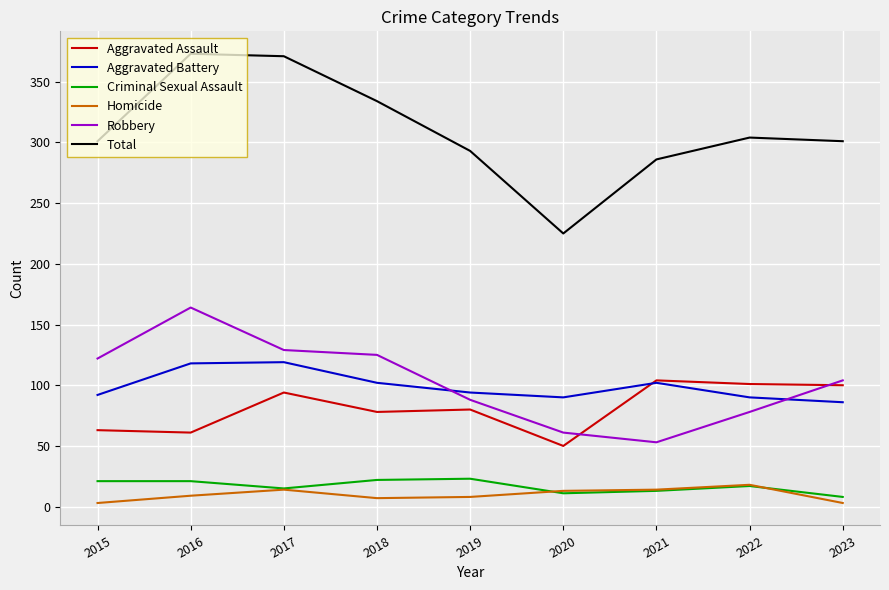

True or false: Robbery and Criminal Sexual Assault cross at least once.

False